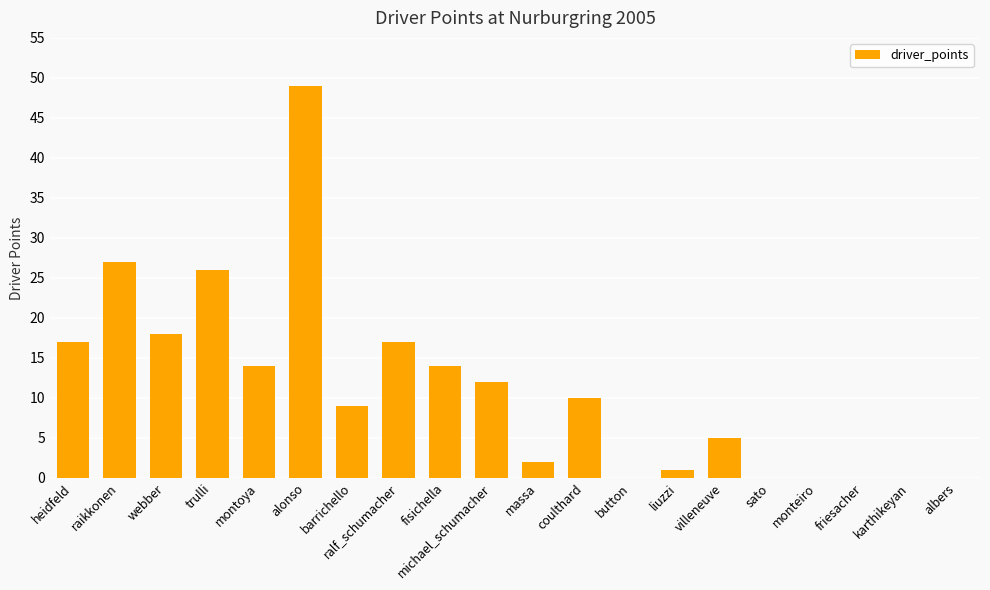

What is the maximum value shown in the chart?

49